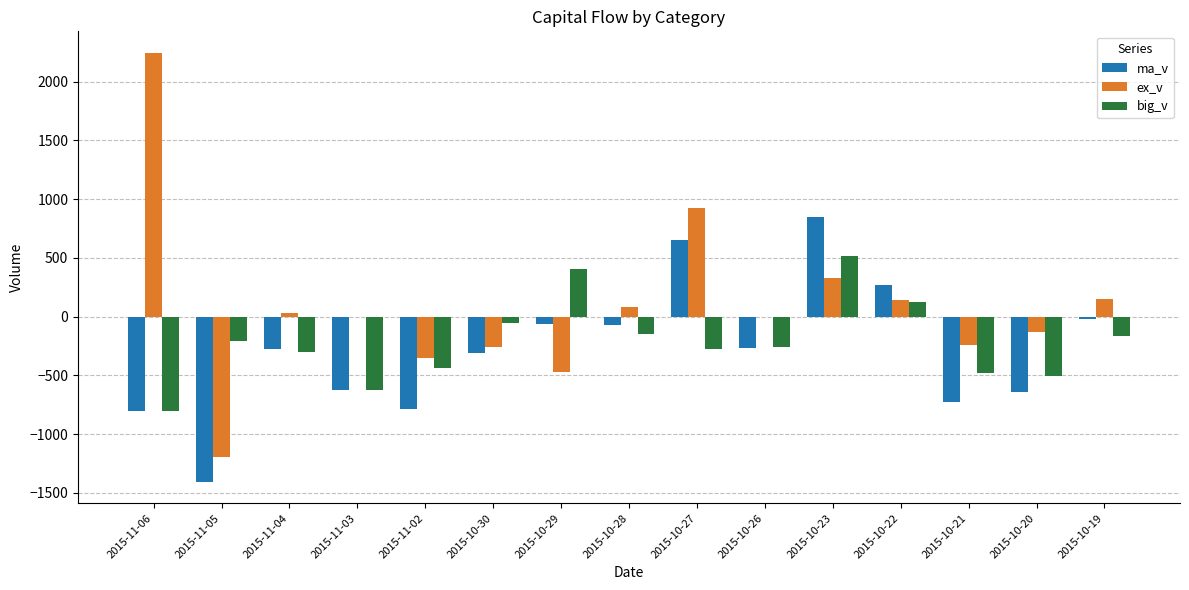

The value of ma_v at 2015-10-23 is 1350.4. True or false?

False